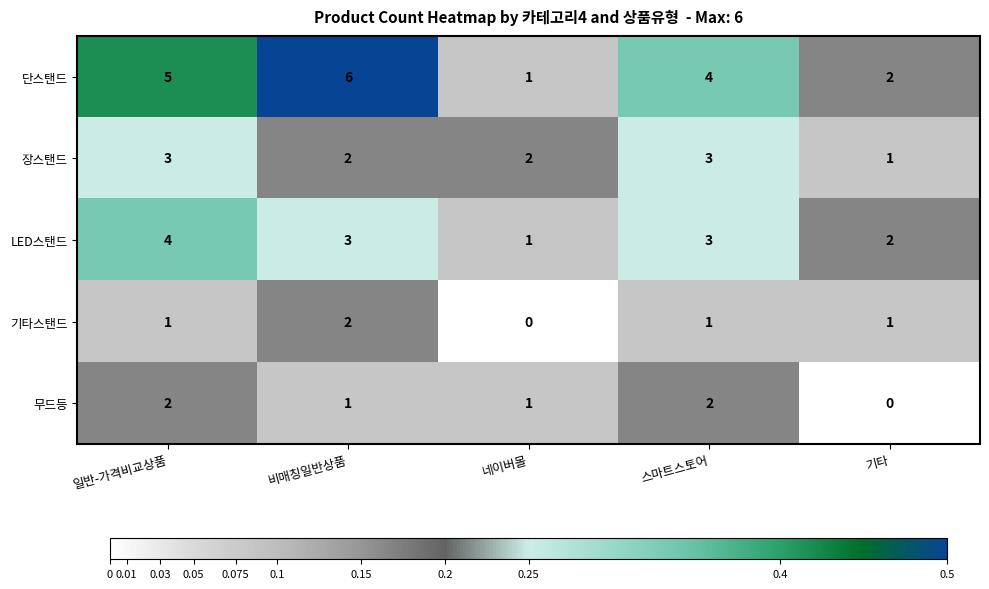

Is it true that 단스탠드 equals 9 at 비매칭일반상품?

False